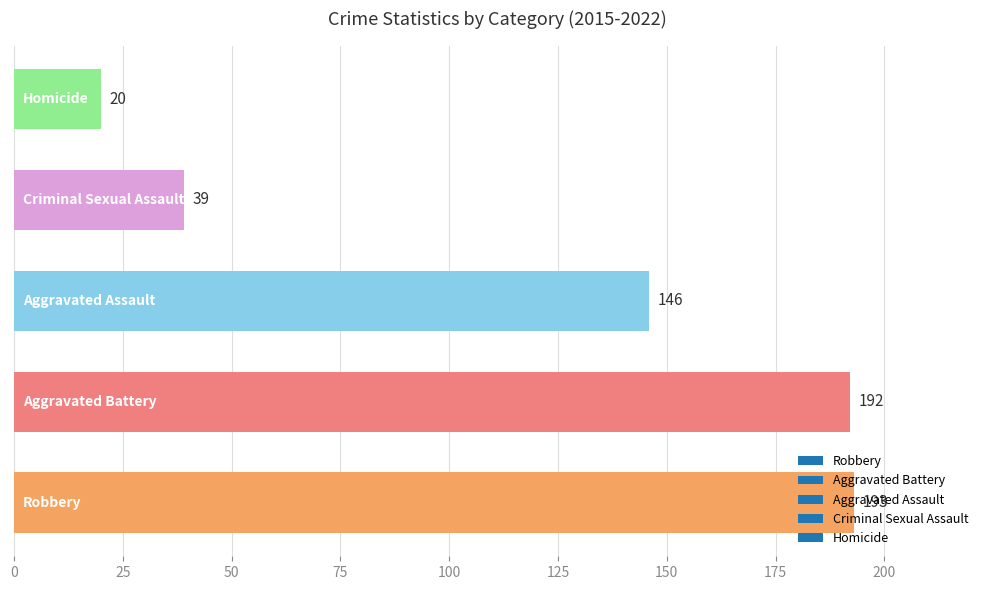

What is the average value?

118